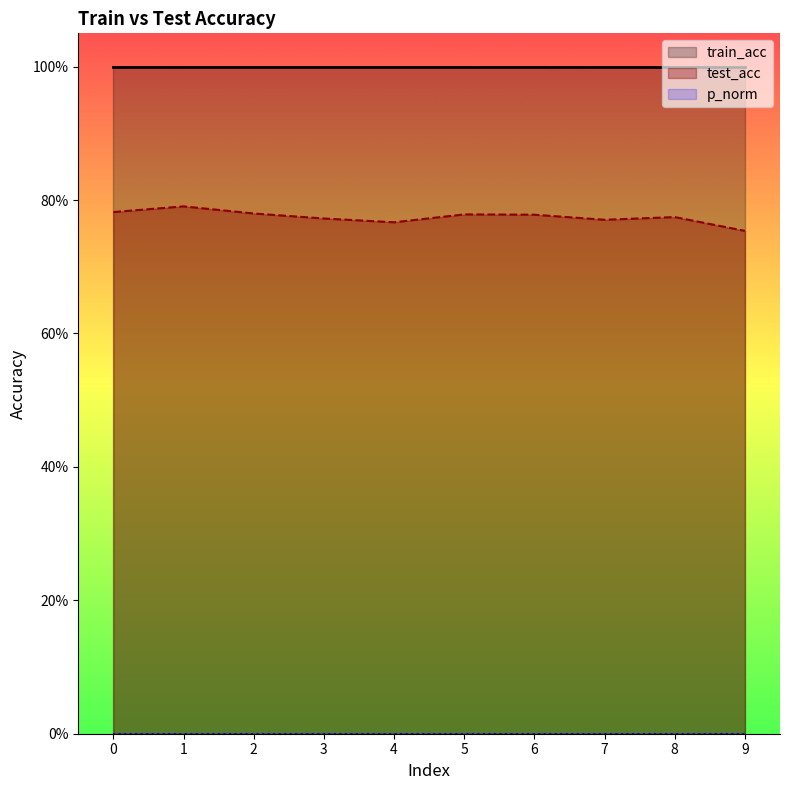

At how many categories does at least one series exceed 0?

10